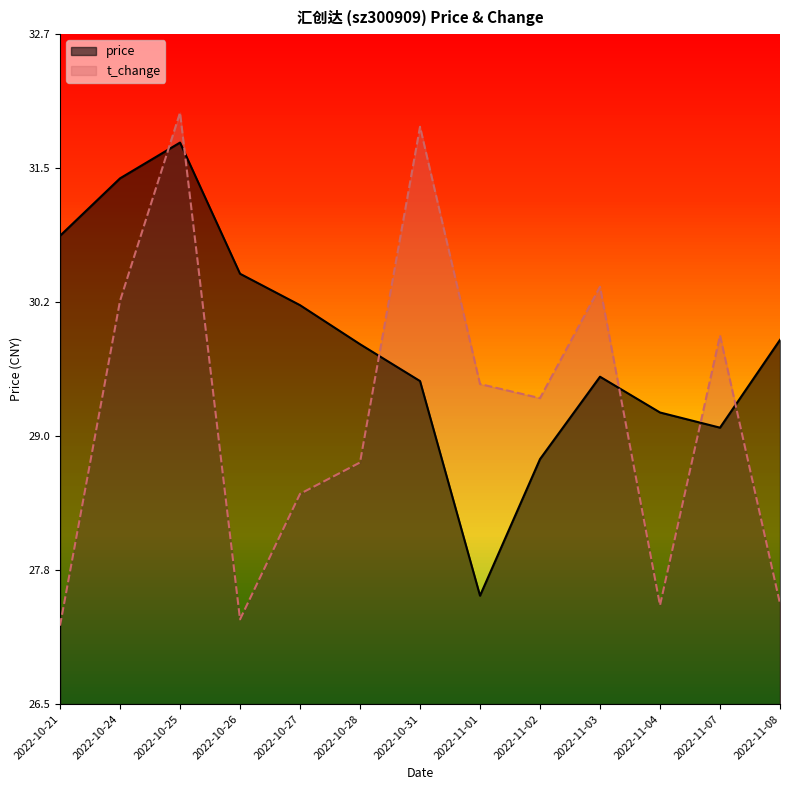

Reading left to right, list all the values displayed in this chart.

price: 2022-10-21=0.7	2022-10-24=0.8	2022-10-25=0.8	2022-10-26=0.6	2022-10-27=0.6	2022-10-28=0.5	2022-10-31=0.5	2022-11-01=0.2	2022-11-02=0.4	2022-11-03=0.5	2022-11-04=0.4	2022-11-07=0.4	2022-11-08=0.5
t_change: 2022-10-21=0.1	2022-10-24=0.6	2022-10-25=0.9	2022-10-26=0.1	2022-10-27=0.3	2022-10-28=0.4	2022-10-31=0.9	2022-11-01=0.5	2022-11-02=0.5	2022-11-03=0.6	2022-11-04=0.1	2022-11-07=0.6	2022-11-08=0.1